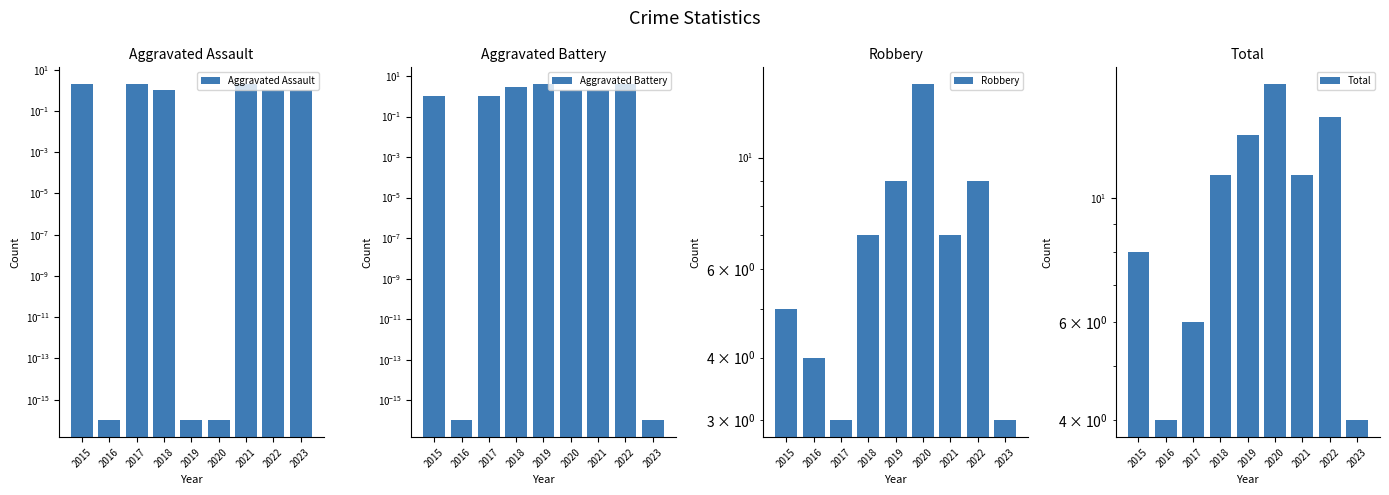

What is the total value across all series at 2017?

12.0